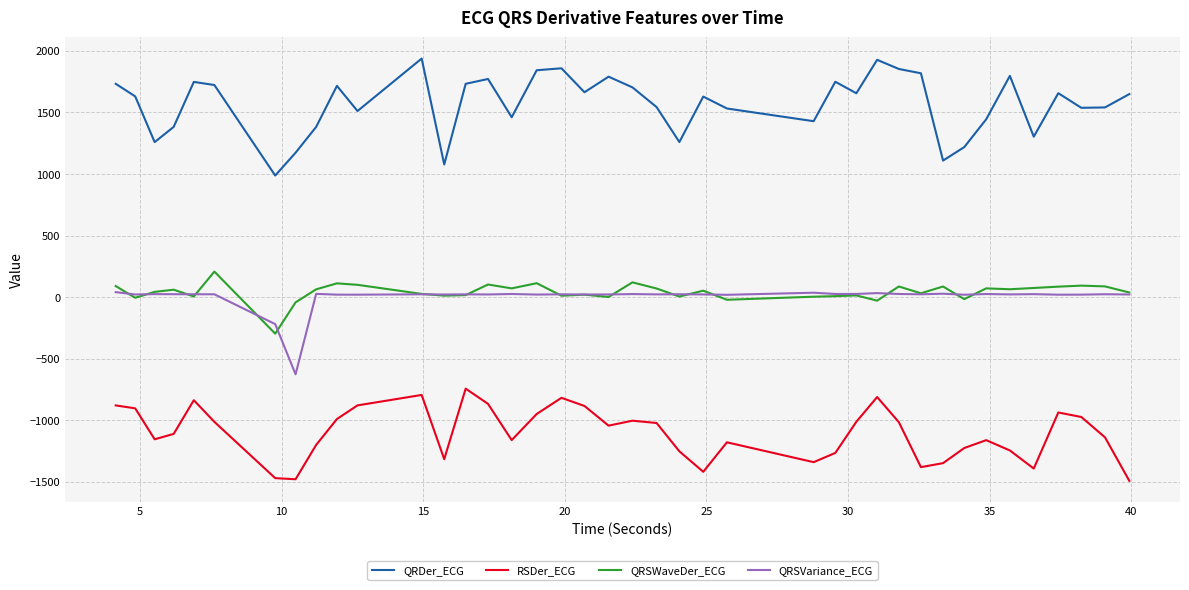

True or false: RSDer_ECG and QRSWaveDer_ECG intersect in this chart.

False